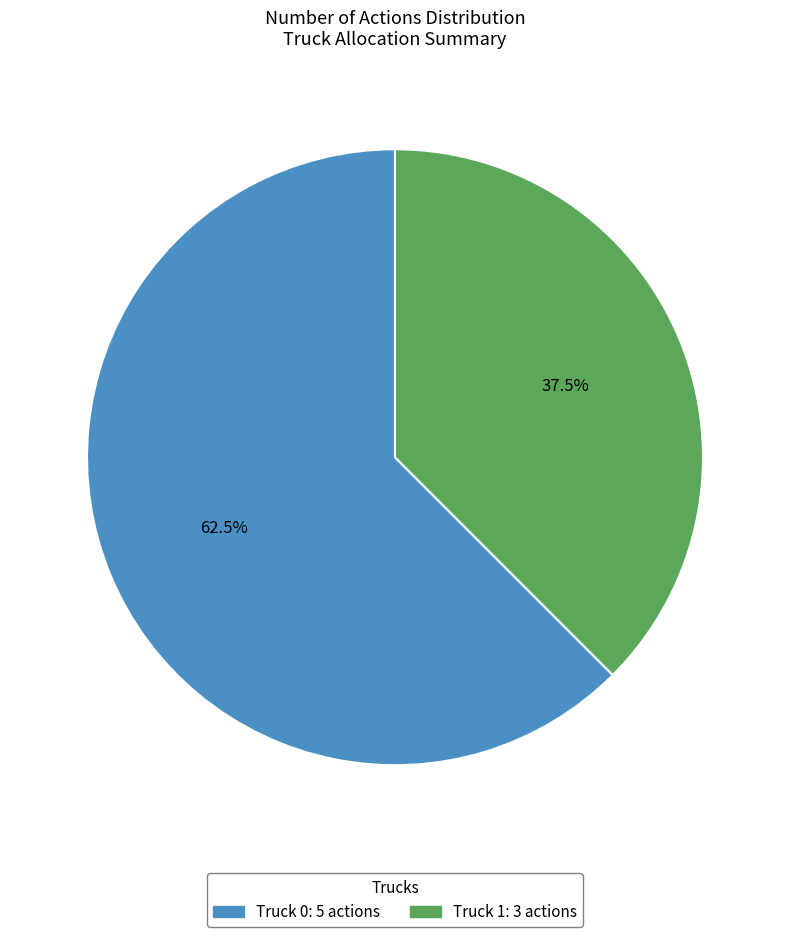

Is there a majority slice in this chart?

Yes